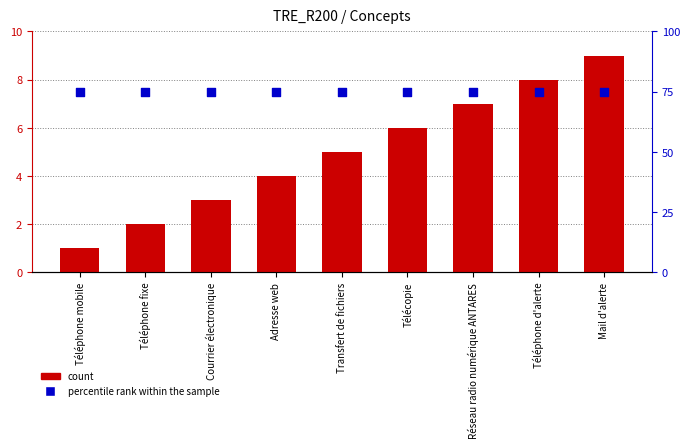

Which series reaches the minimum Y coordinate?

count